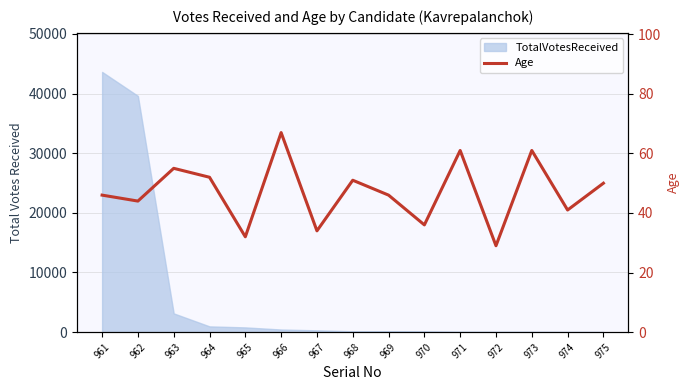

Where is the data nearest to the value 48?

961